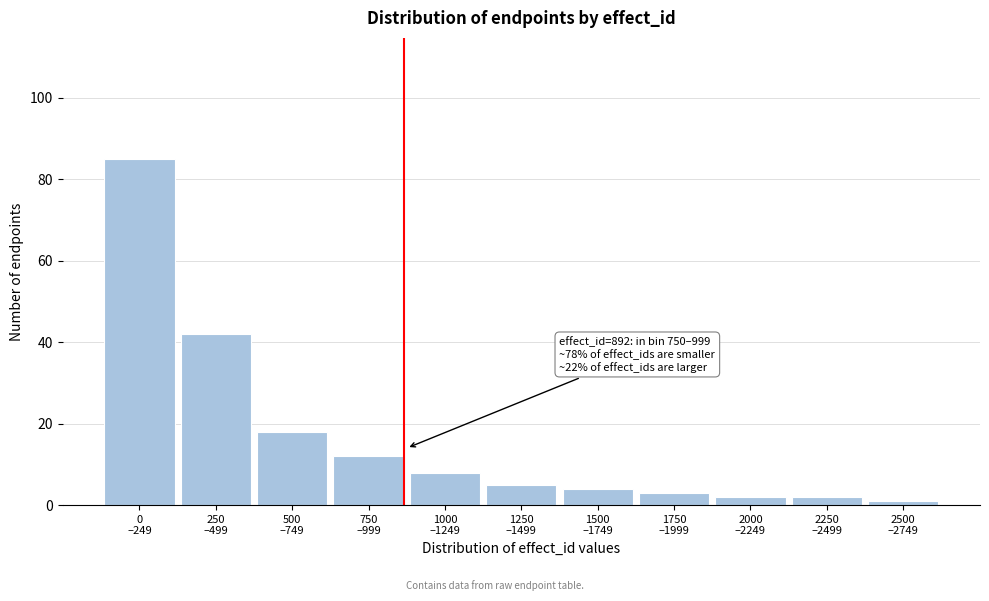

Reading left to right, extract all data points from this chart.

85	42	18	12	8	5	4	3	2	2	1